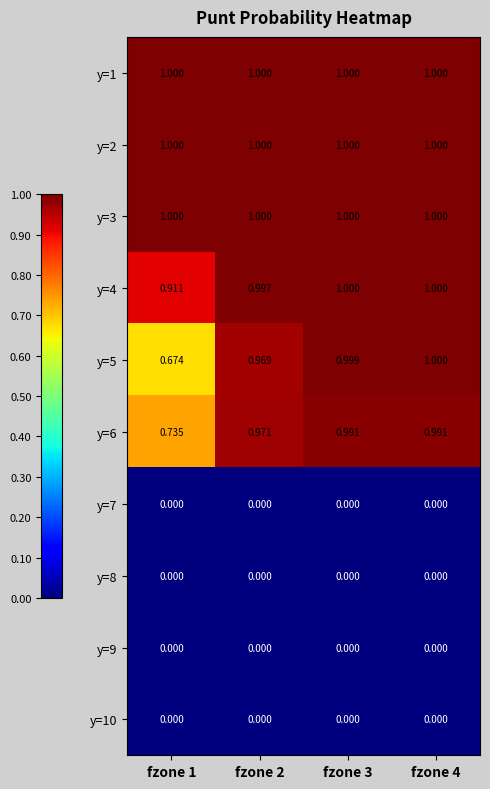

Is the value of y=5 at fzone 1 greater than the value of y=2 at fzone 4?

No